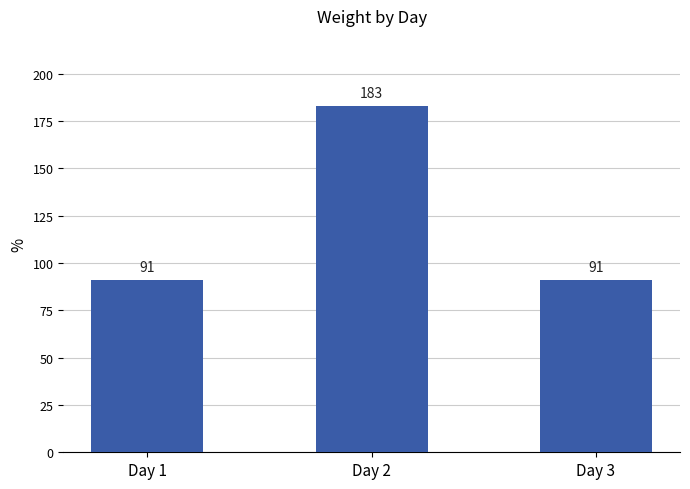

The value at Day 1 is 51. True or false?

False